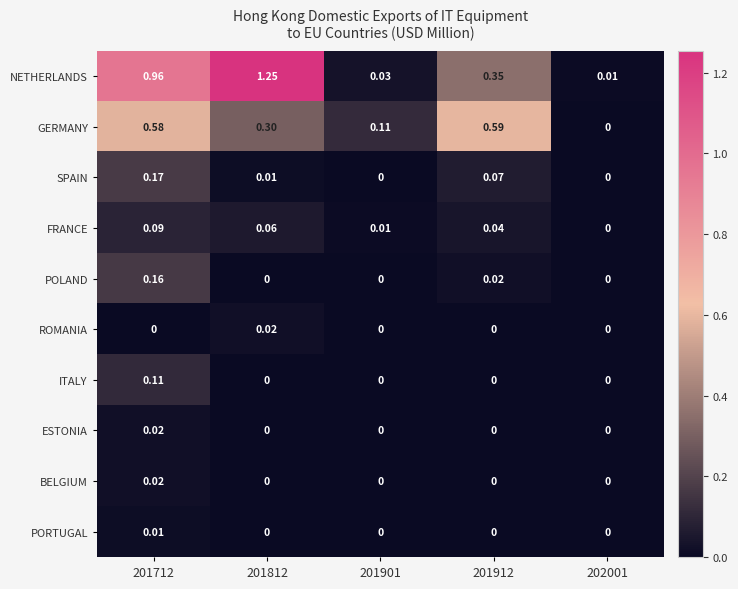

Which series has the widest spread of values?

NETHERLANDS